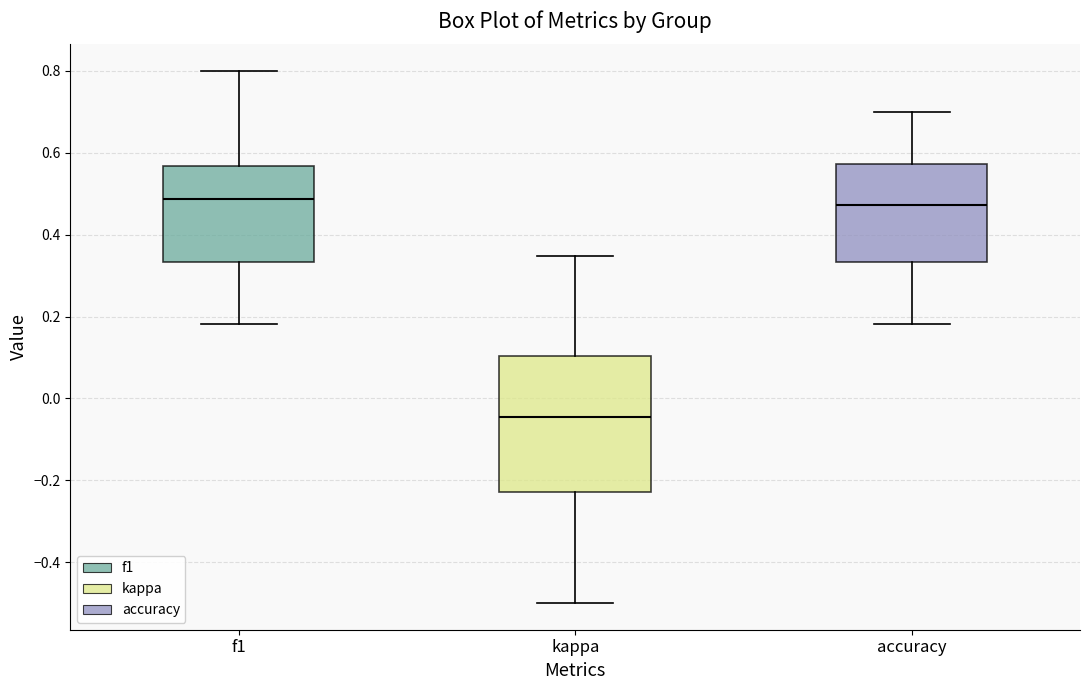

Comparing the boxes themselves (not the whiskers), which one is the tallest?

kappa